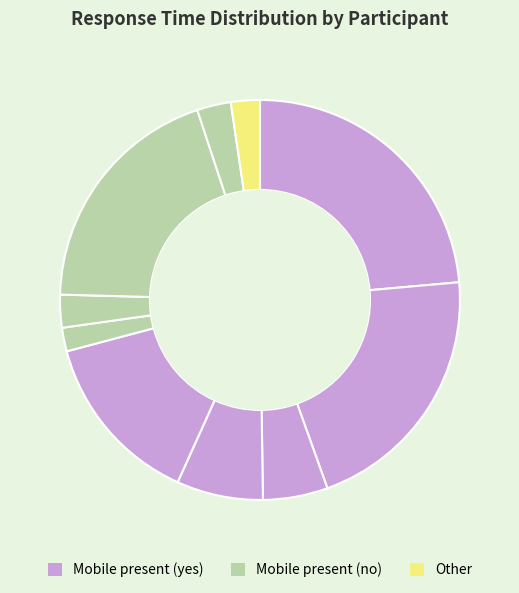

Count the number of slices in the pie.

10